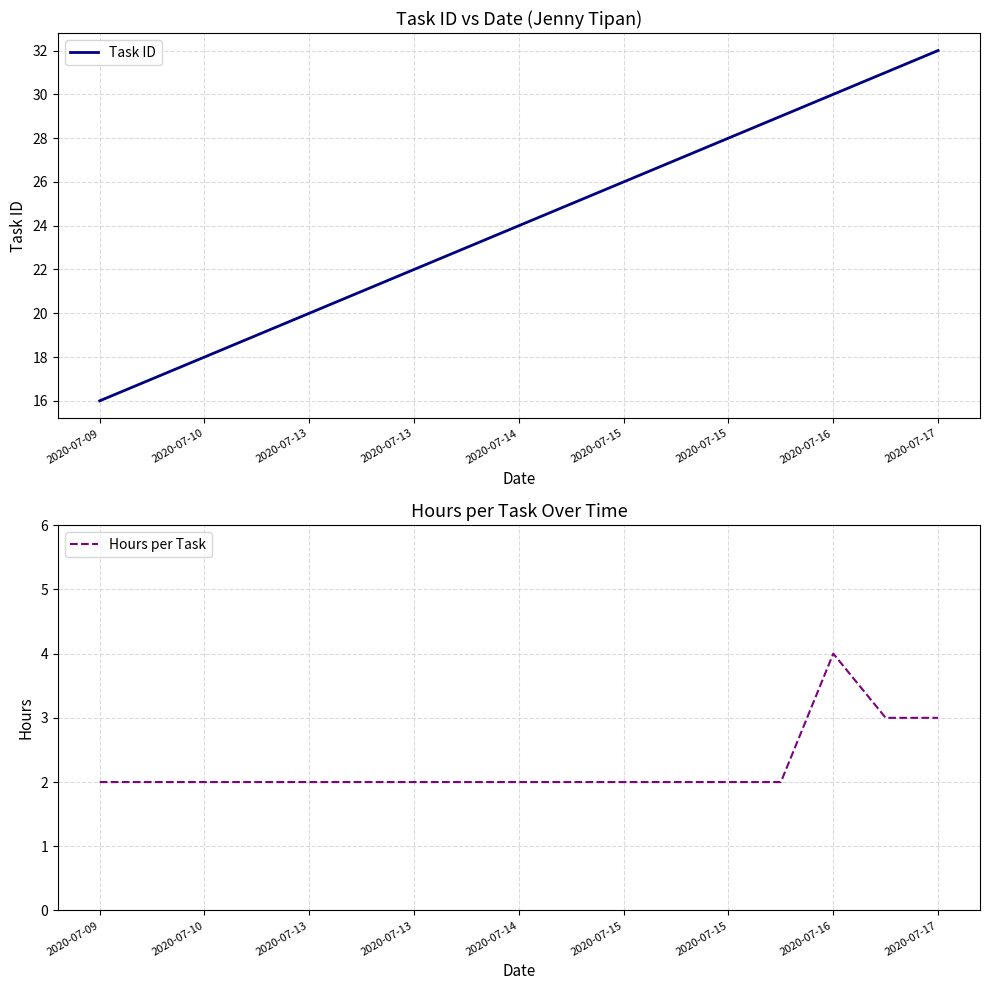

Rank the series by their maximum value, from lowest to highest.

Hours per Task, Task ID